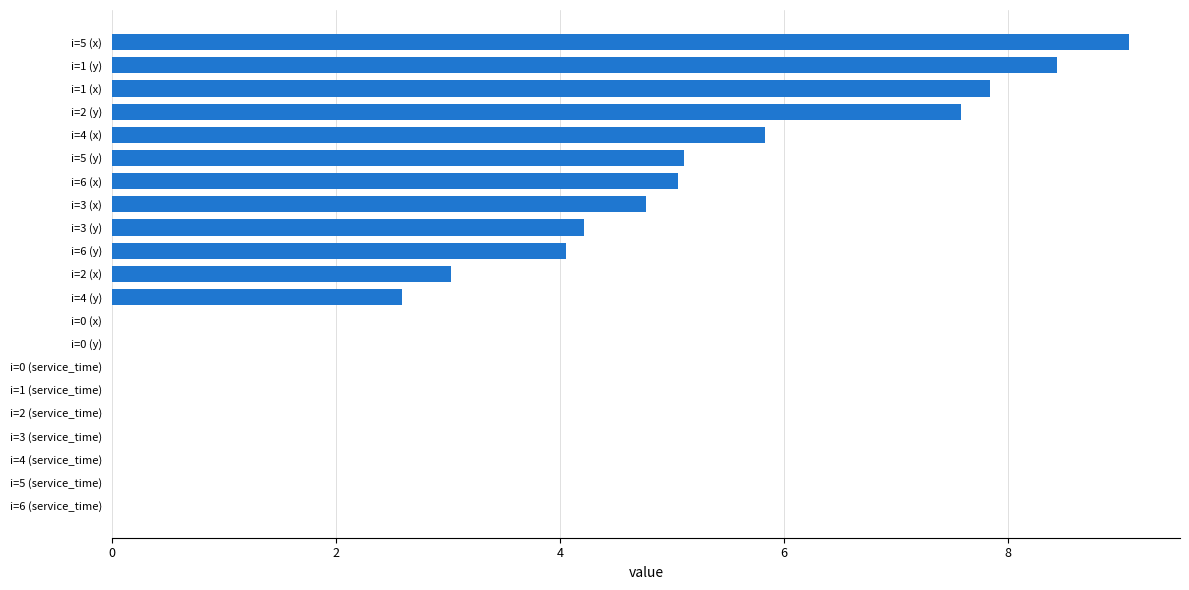

True or false: the data shows 3.2 at i=3 (x).

False